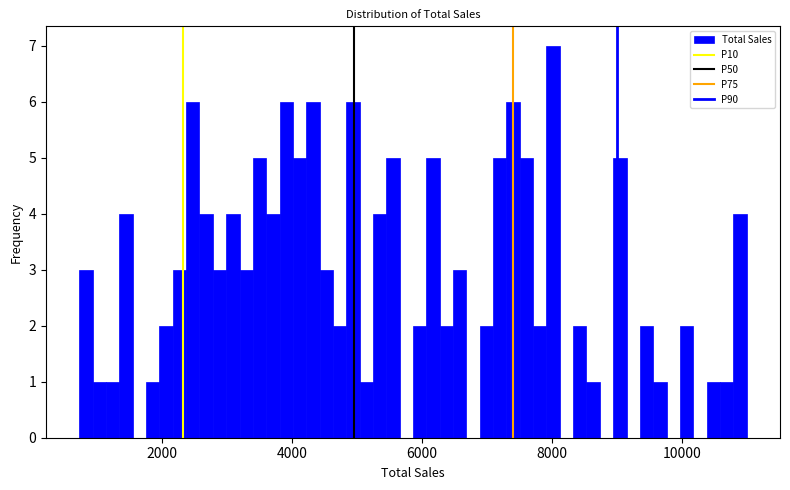

Read against the x-axis, roughly where is the centre of the tallest bar?

8000